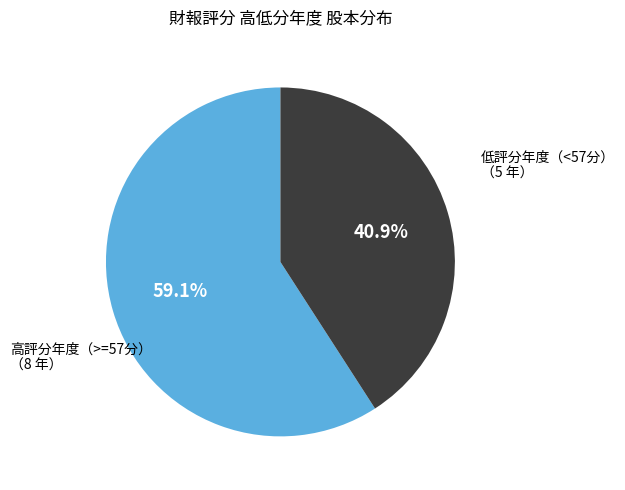

Is there a majority slice in this chart?

Yes